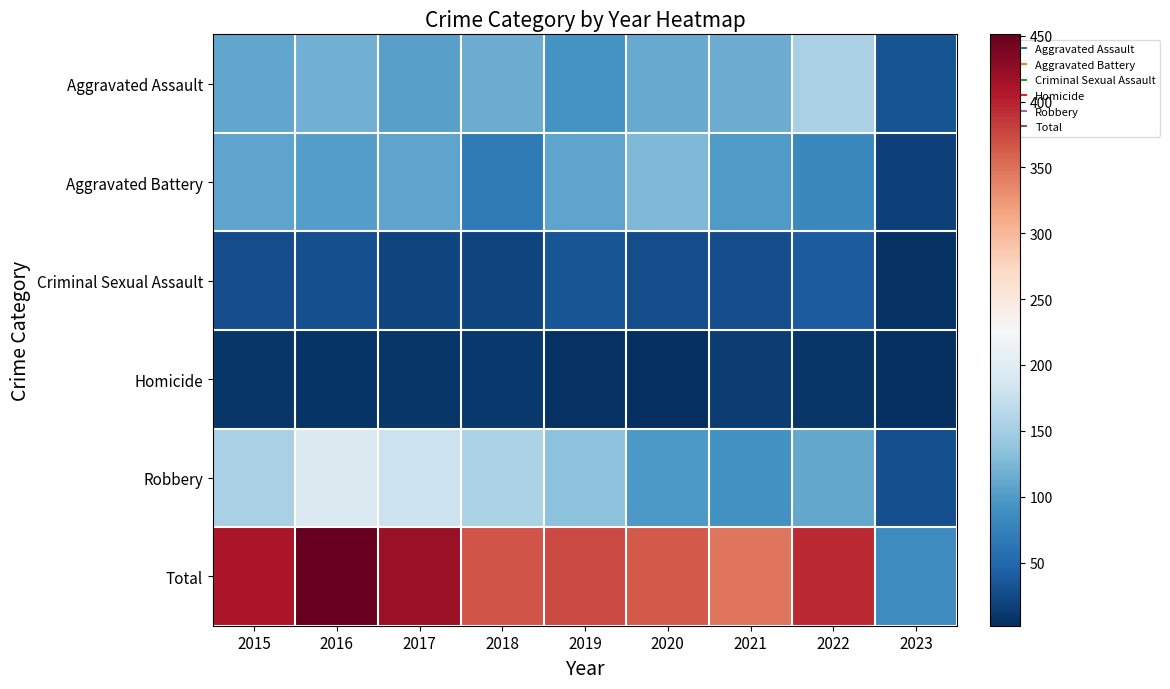

What is the total value across all series at 2020?

730